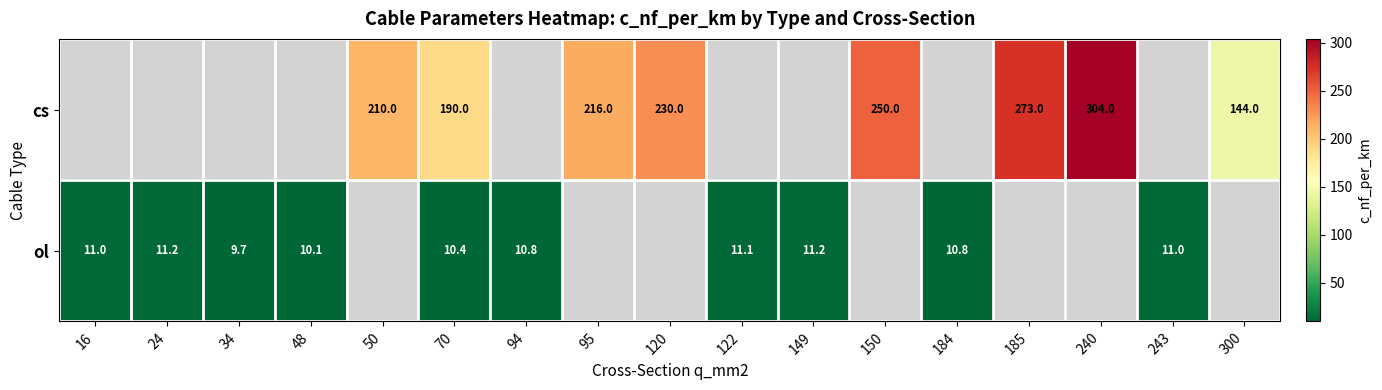

The value of ol at 122 is 15.5. True or false?

False